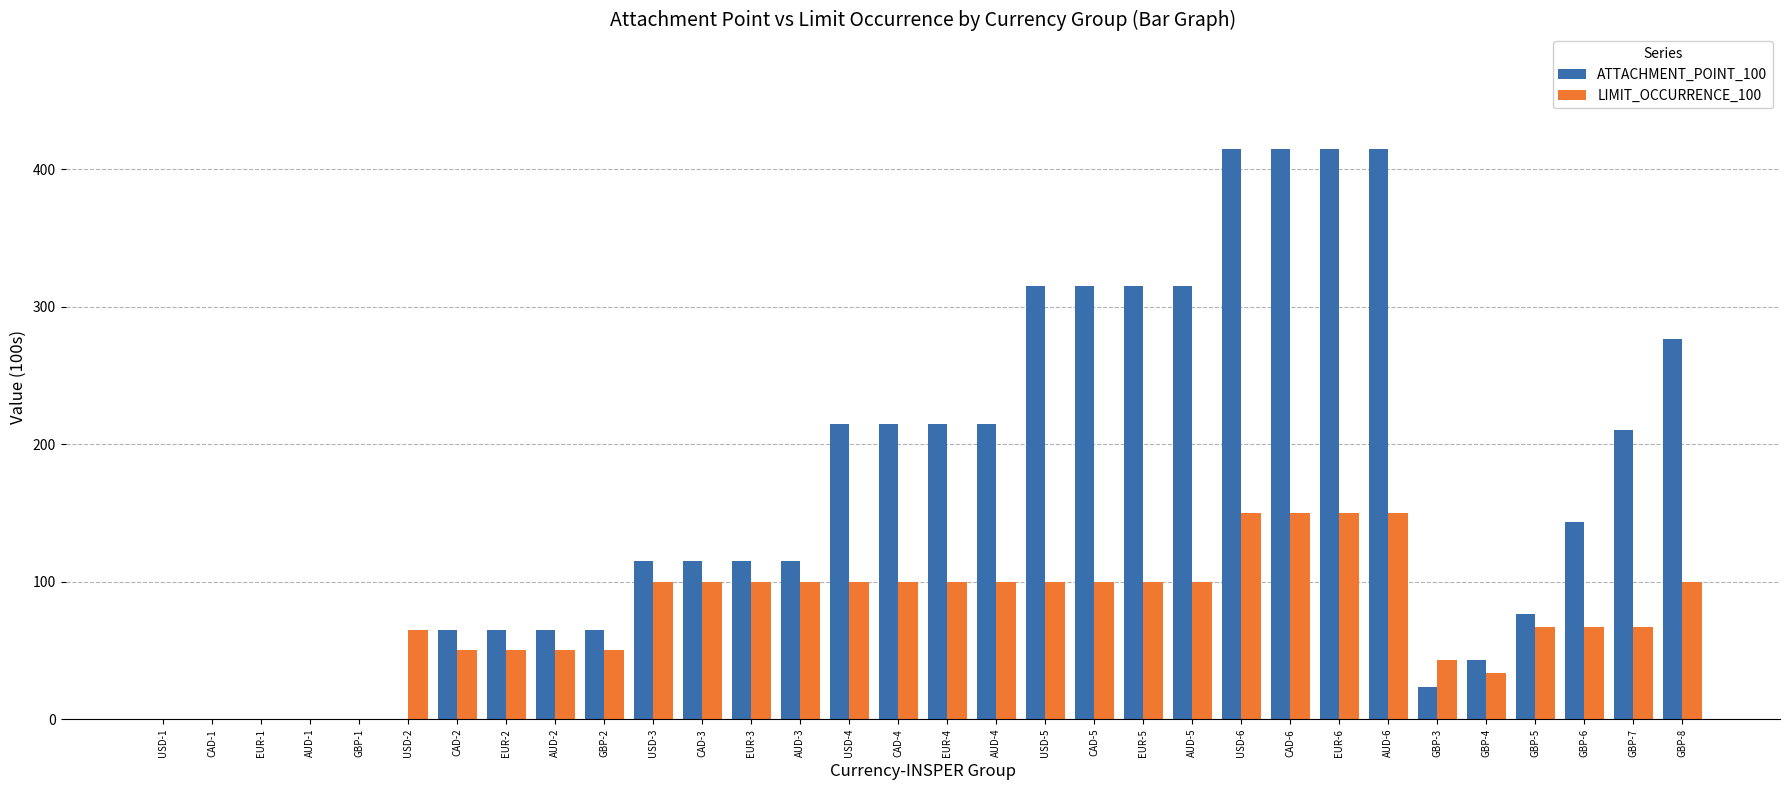

Which series has the largest total across all categories?

ATTACHMENT_POINT_100